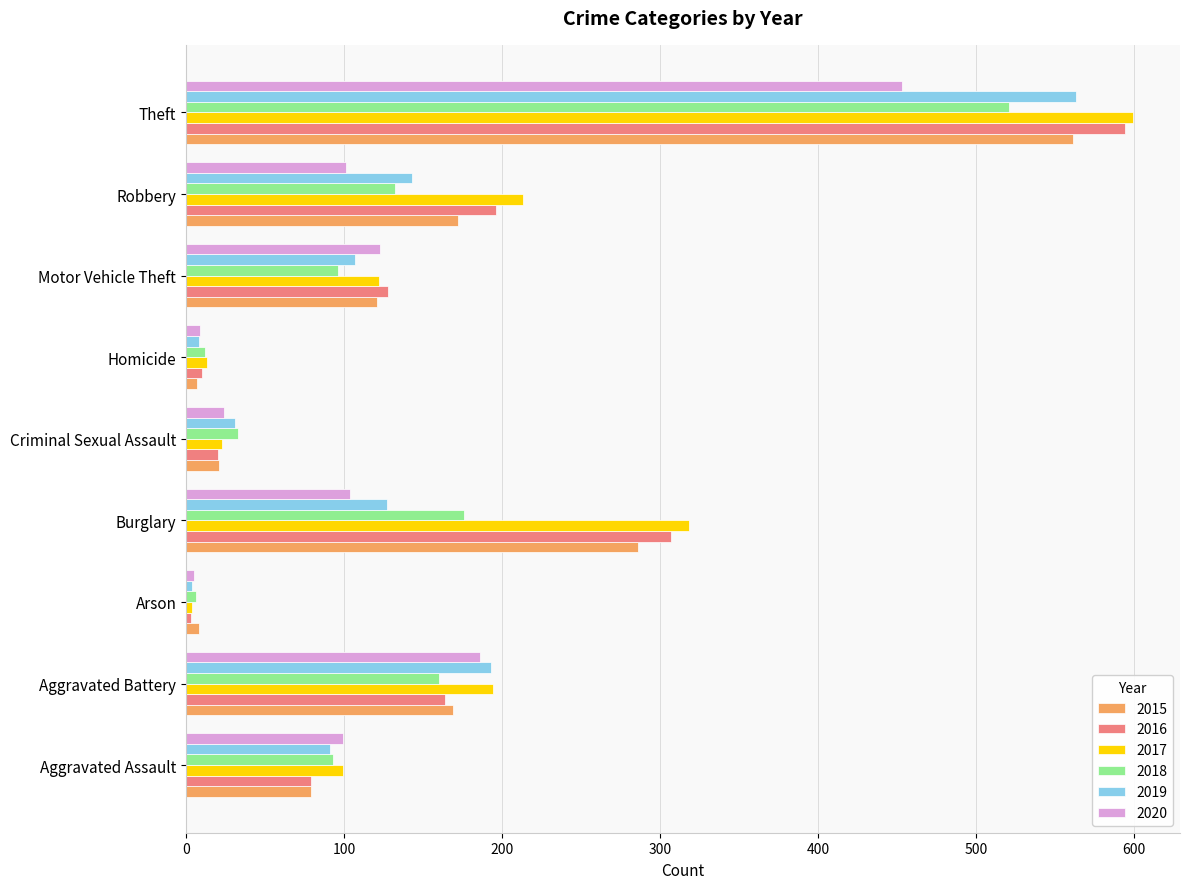

Is the value of 2017 at Aggravated Assault greater than the value of 2019 at Robbery?

No